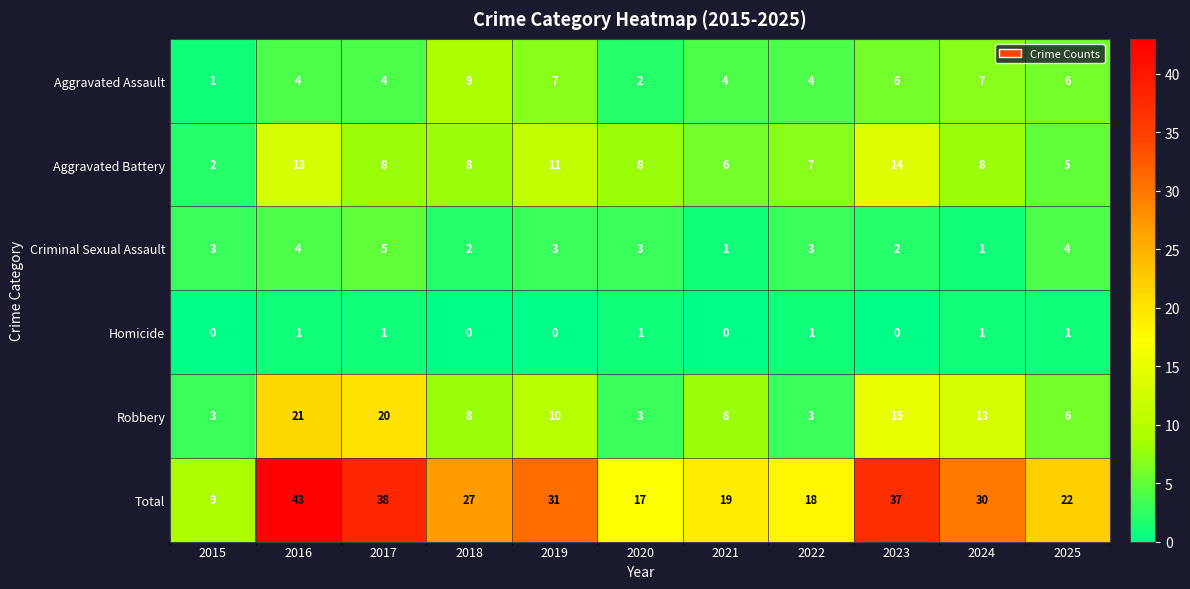

What is the total value across all series at 2021?

38